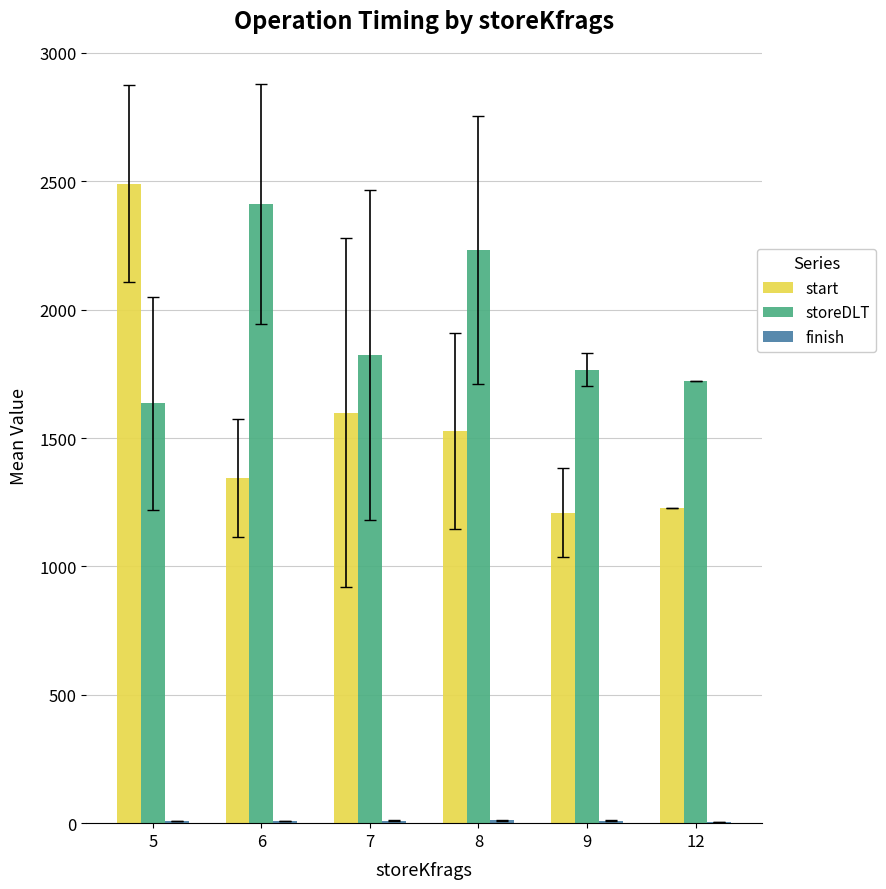

What is the maximum value shown in the chart?

2491.0